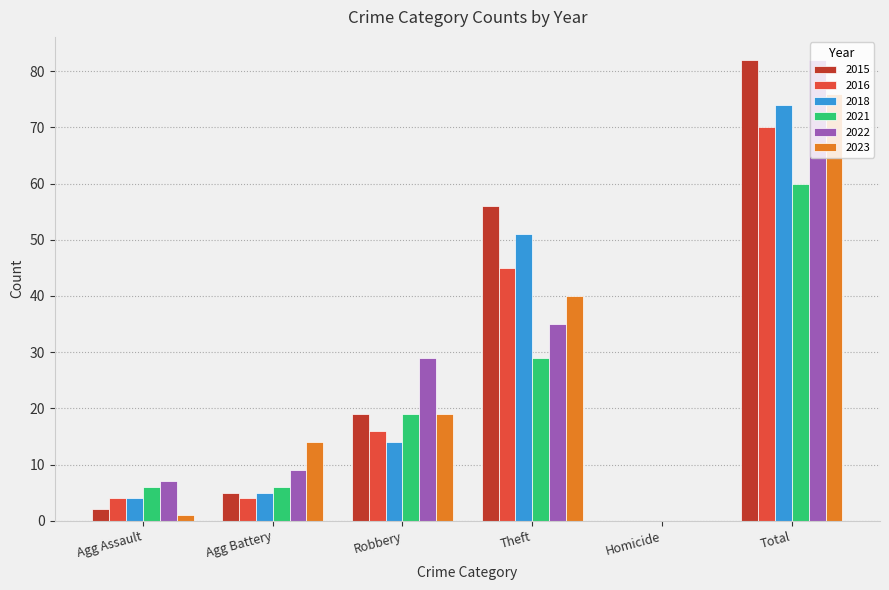

Where is 2021 nearest to the value 30?

Theft